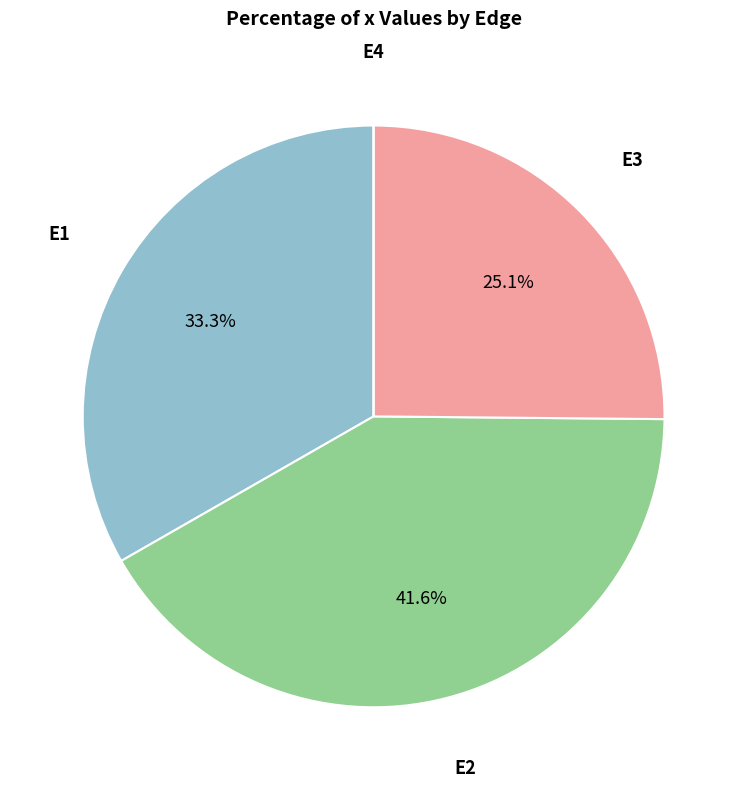

Does any single category account for the majority?

No